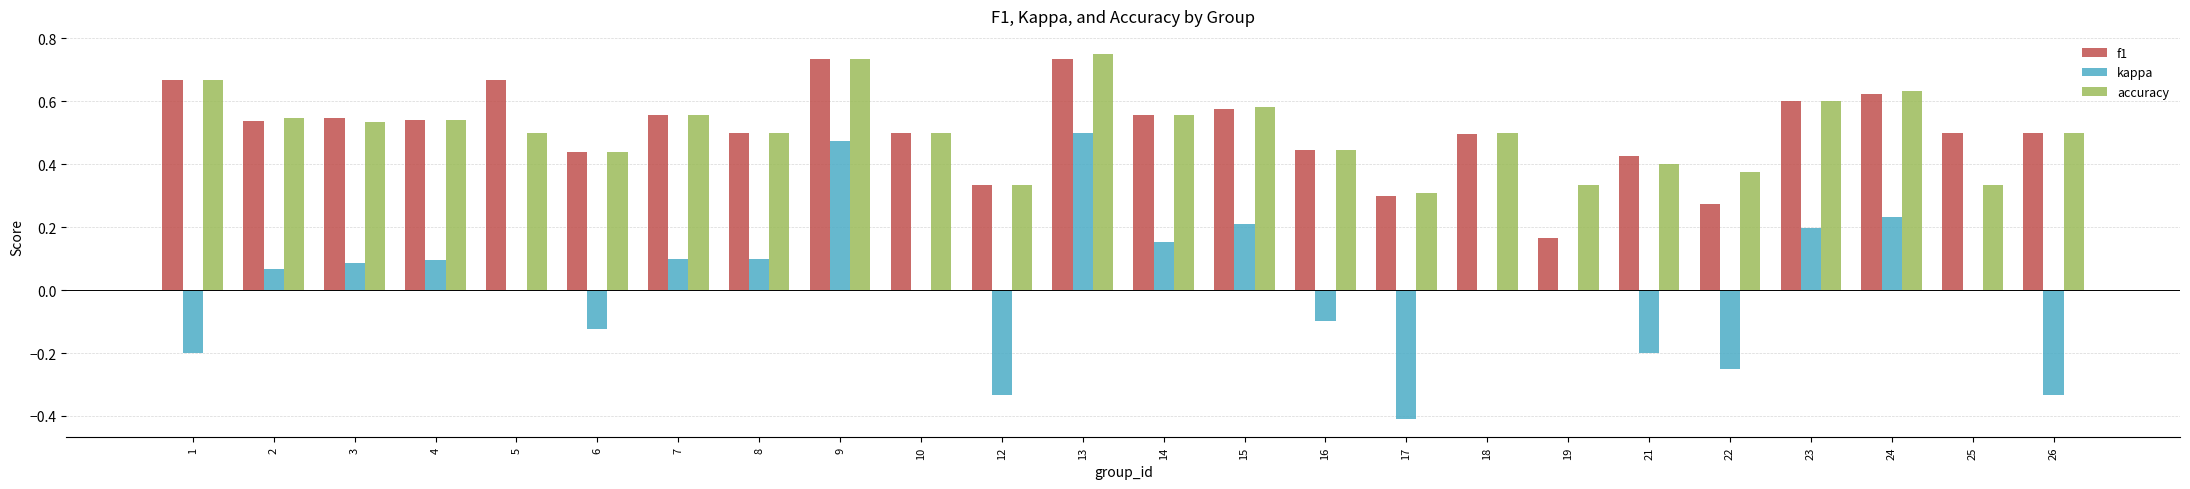

What is the sum of all f1 values?

12.2